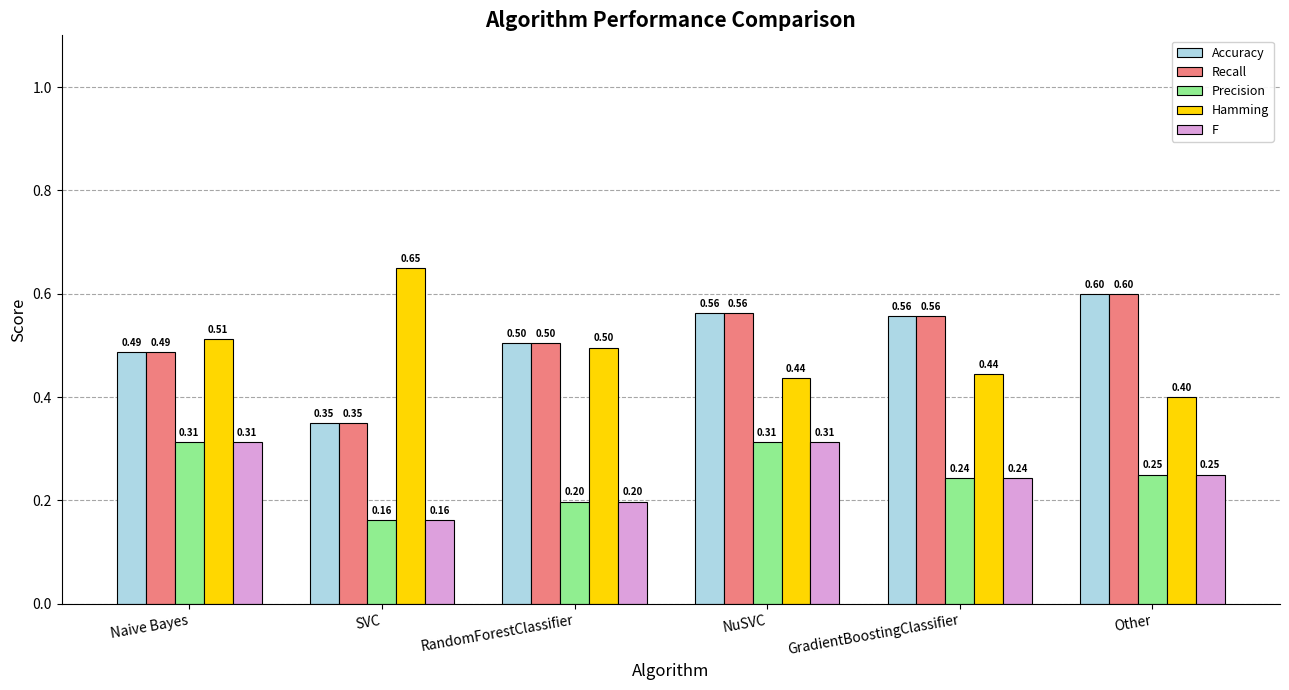

True or false: Precision has a value of 0.3 at RandomForestClassifier.

False